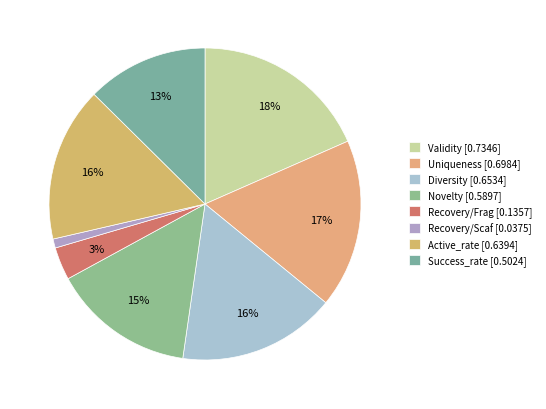

What portion of the pie excludes Uniqueness?

82.5%